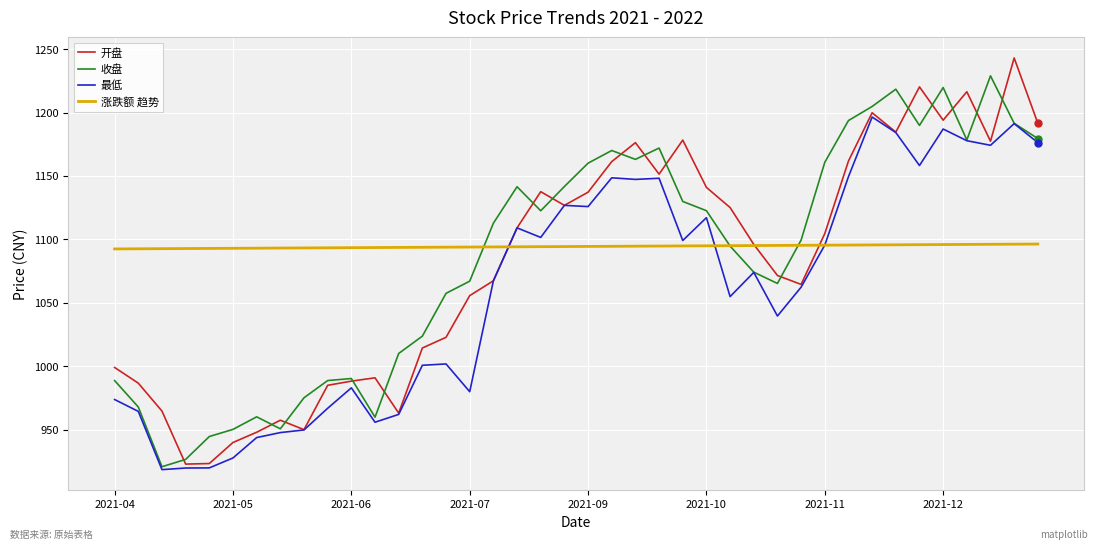

What is the smallest value displayed?

918.5